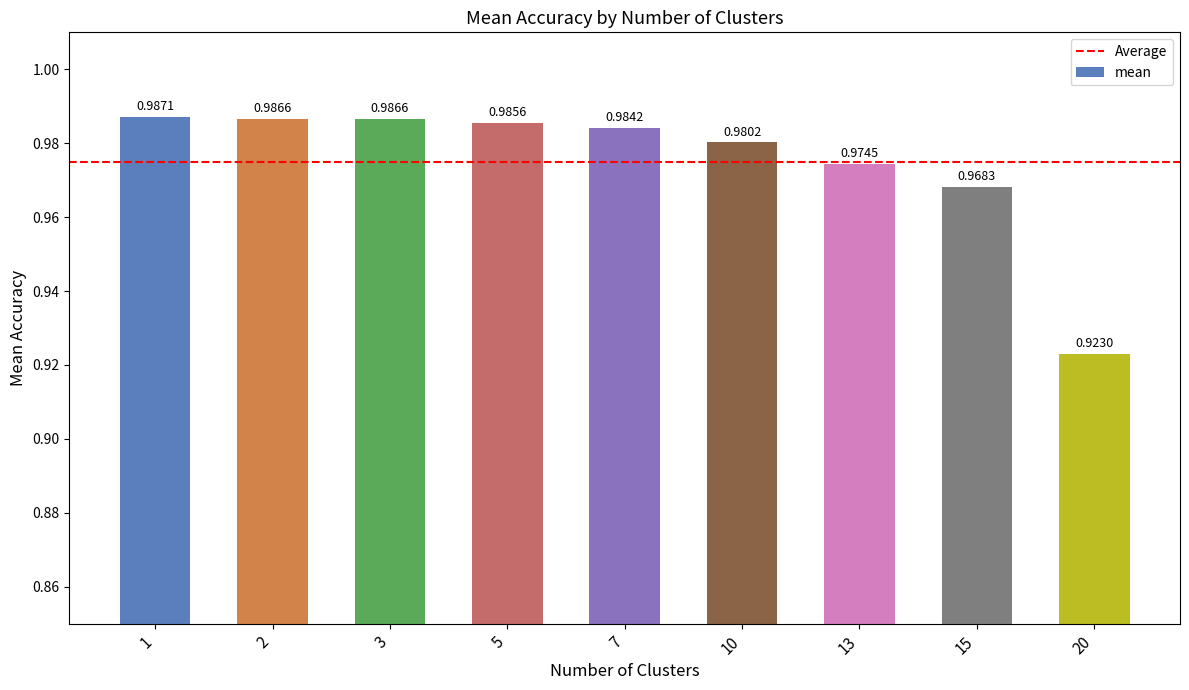

List the labels in order of value, smallest first.

20, 15, 13, 10, 7, 5, 3, 2, 1